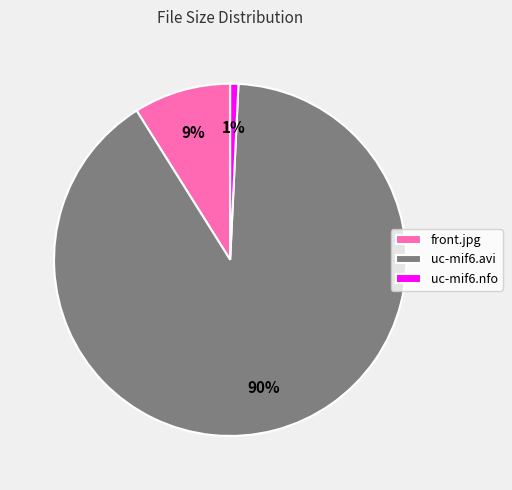

What is the largest slice in the pie chart?

uc-mif6.avi